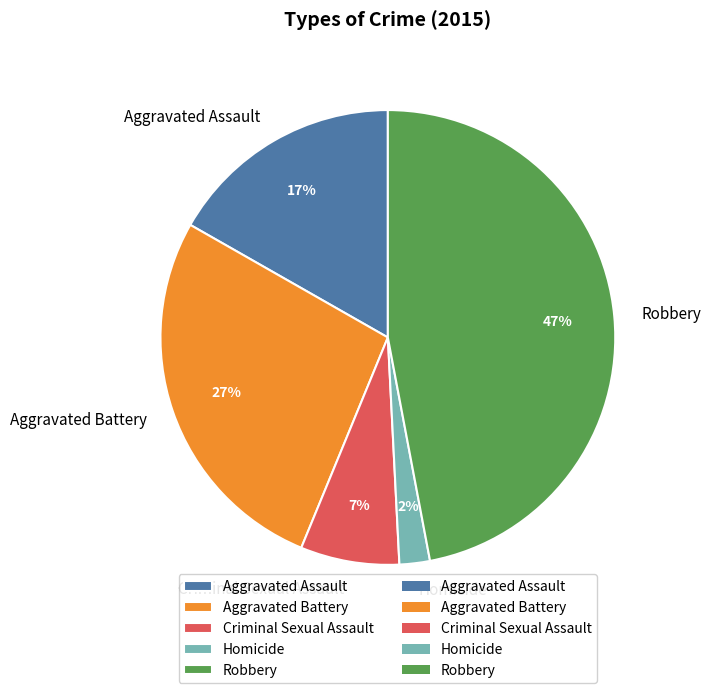

Which slice is the largest?

Robbery